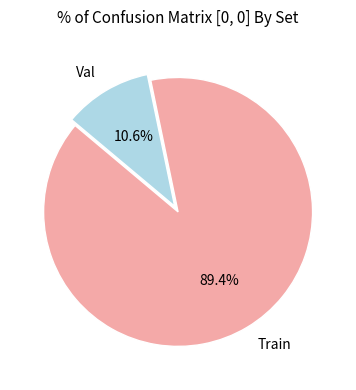

Which category has the smallest portion of the pie?

Val